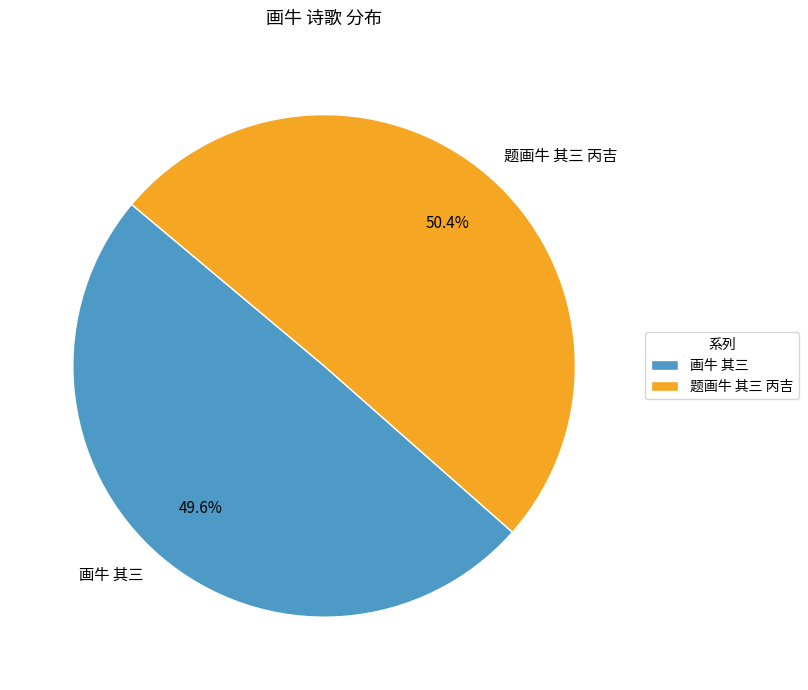

How many segments does this pie chart have?

2